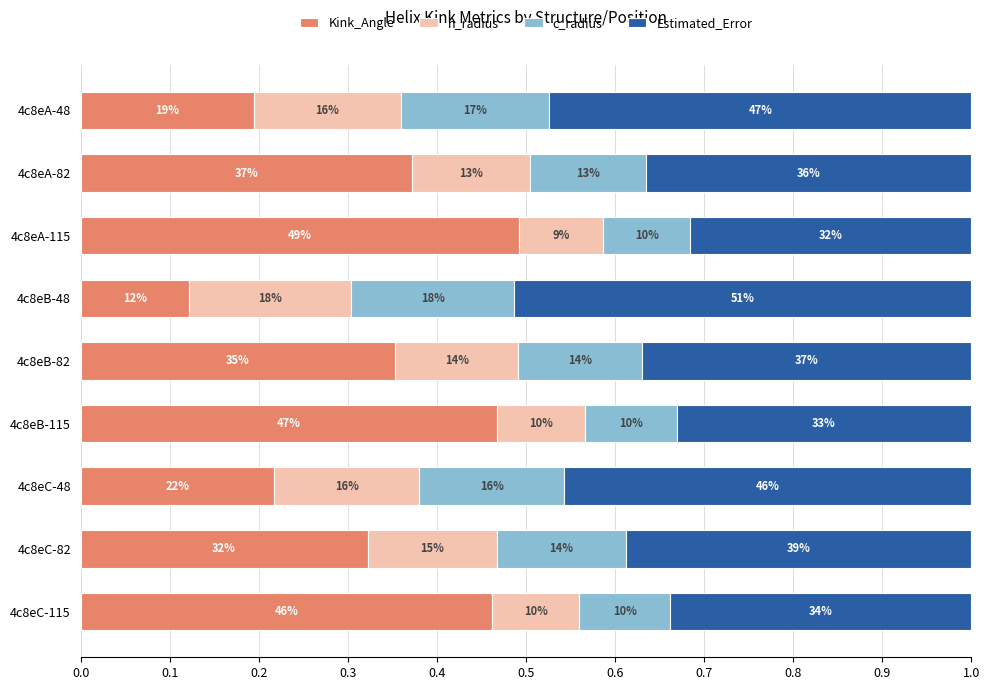

What are all the series names shown in the legend?

Kink_Angle, n_radius, c_radius, Estimated_Error